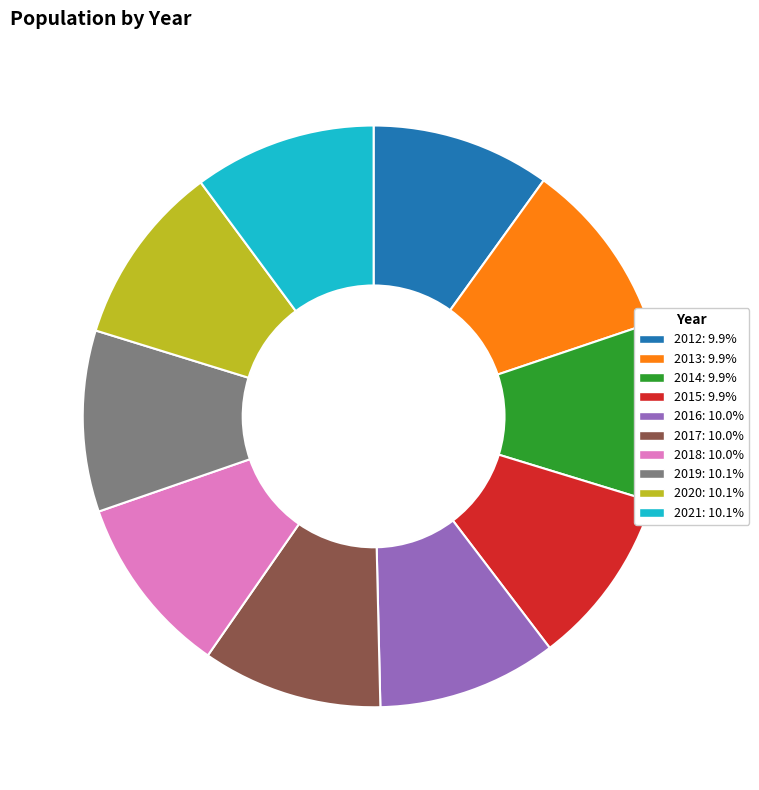

Combined, do 2013 and 2016 account for over 50%?

No